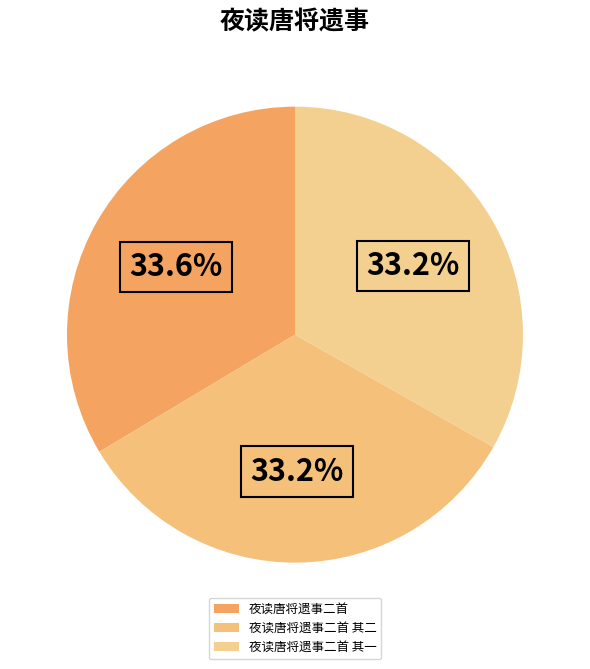

How many segments does this pie chart have?

3